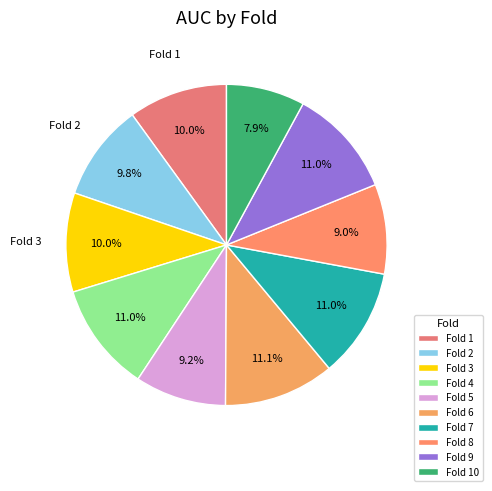

Is there any slice that represents more than half of the pie?

No